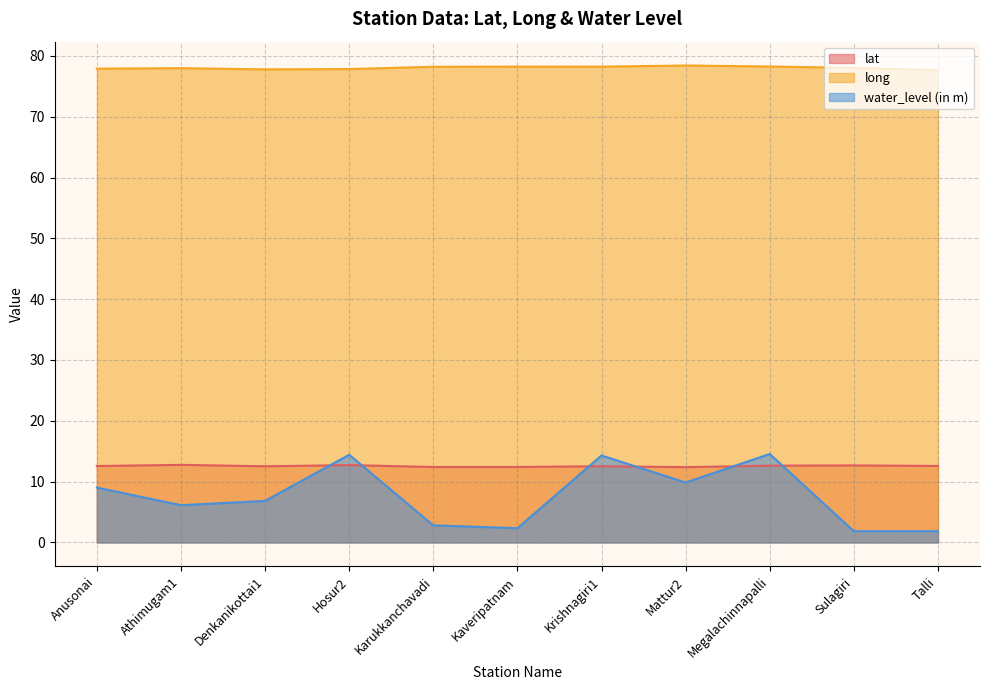

What is the value of the water_level (in m) point at the 4th from the left?

14.4